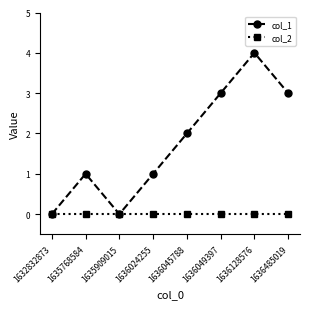

At which label does col_1 reach its peak?

1636128576